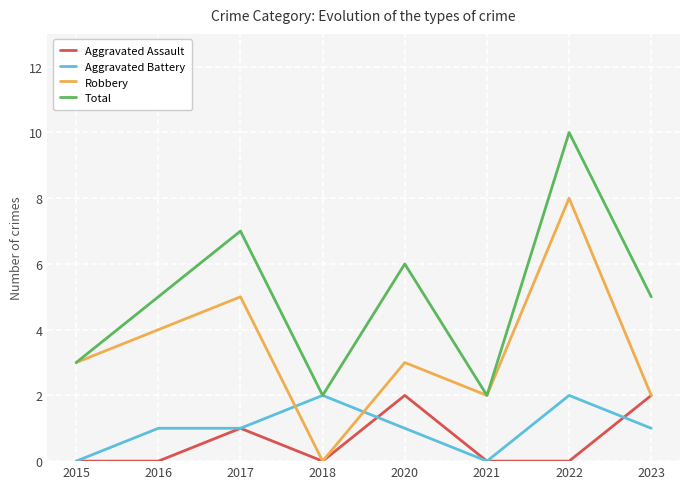

Is the value of Robbery at 2015 greater than the value of Total at 2018?

Yes